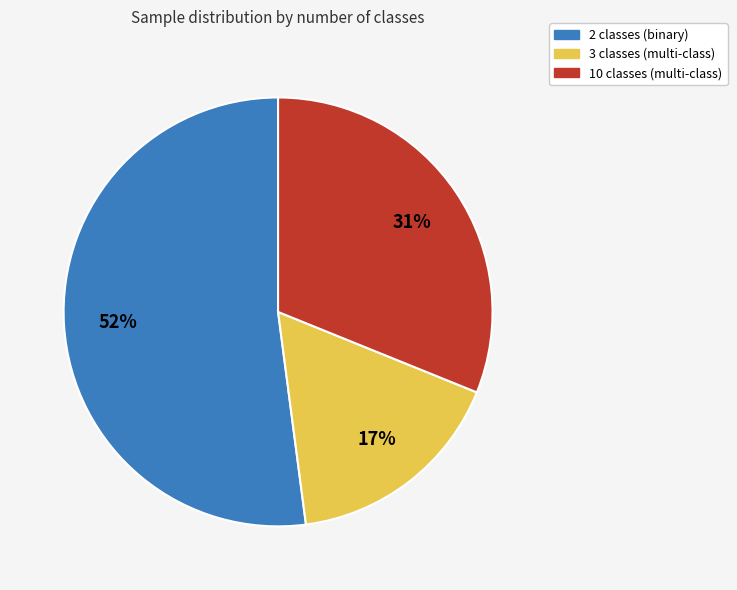

To the nearest percent, what is the difference between the largest and smallest slice percentages?

35%